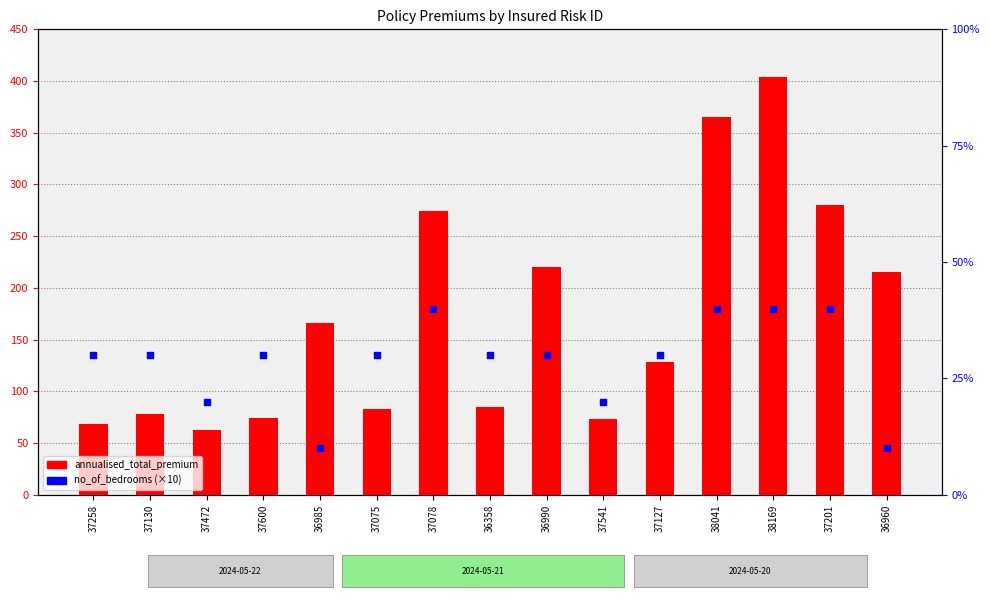

At how many categories does at least one series exceed 68?

14